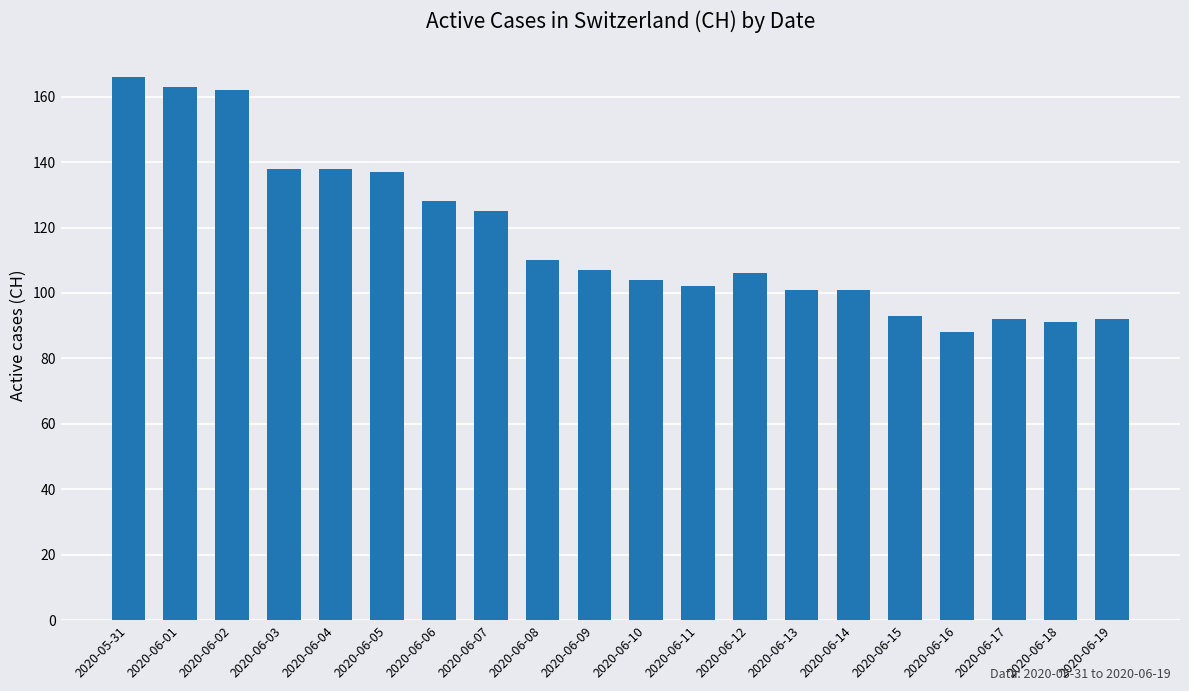

What is the sum of all values?

2344